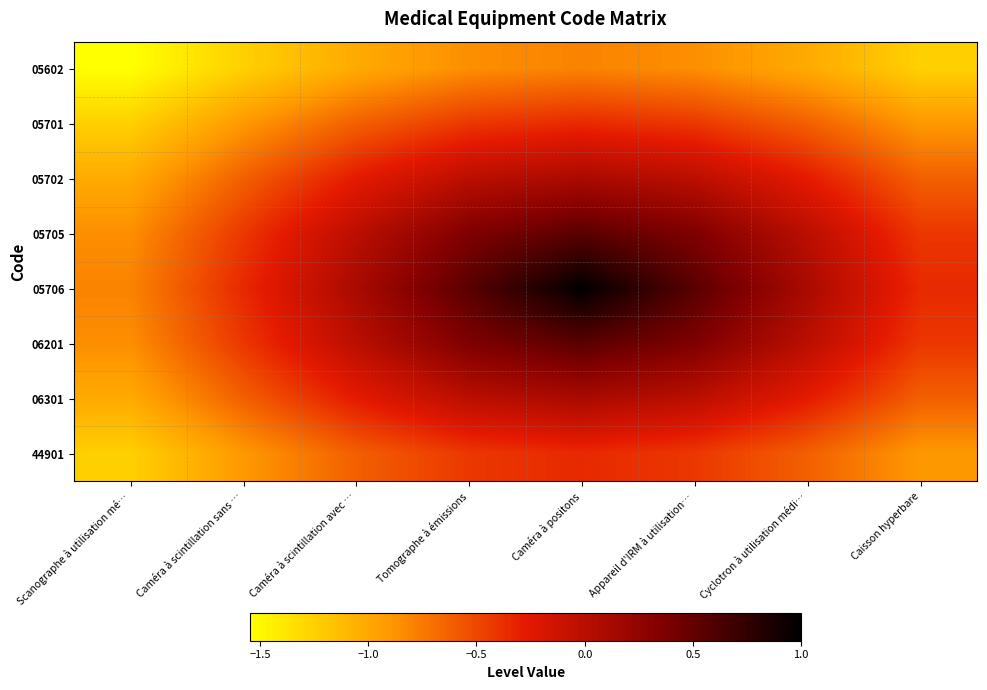

Rank the series at Tomographe à émissions from highest to lowest value.

05706, 05705, 06201, 05702, 06301, 05701, 44901, 05602